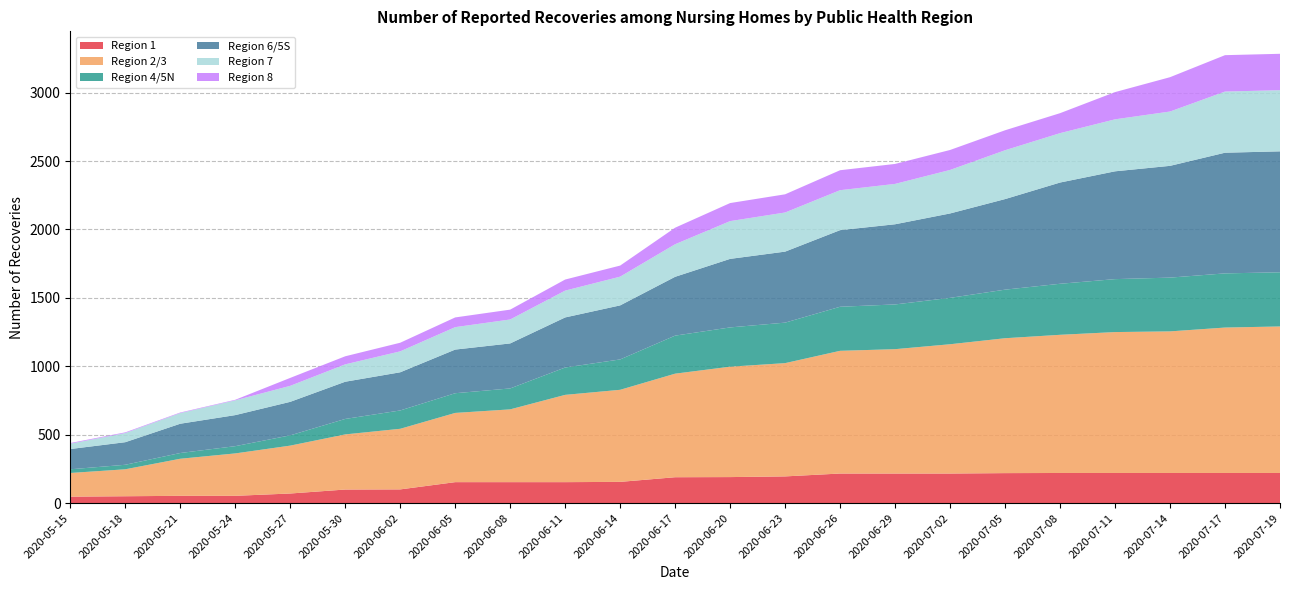

Reading left to right, extract all data points from this chart.

Region 1: 47	50	53	53	70	99	100	153	153	153	155	189	190	195	216	216	216	219	220	220	220	220	220
Region 2/3: 173	197	271	310	350	403	443	506	532	638	673	757	807	828	897	909	945	986	1010	1030	1035	1063	1071
Region 4/5N: 27	33	42	53	75	113	134	144	153	200	222	278	287	296	322	327	339	355	373	387	393	396	396
Region 6/5S: 148	165	214	227	245	272	279	319	329	366	395	430	501	519	560	586	617	662	740	788	817	882	884
Region 7: 39	67	78	108	117	127	153	164	175	196	210	238	276	286	292	295	318	357	361	380	397	447	447
Region 8: 5	5	4	4	58	59	63	71	72	81	81	121	132	133	146	146	146	146	146	199	251	266	266